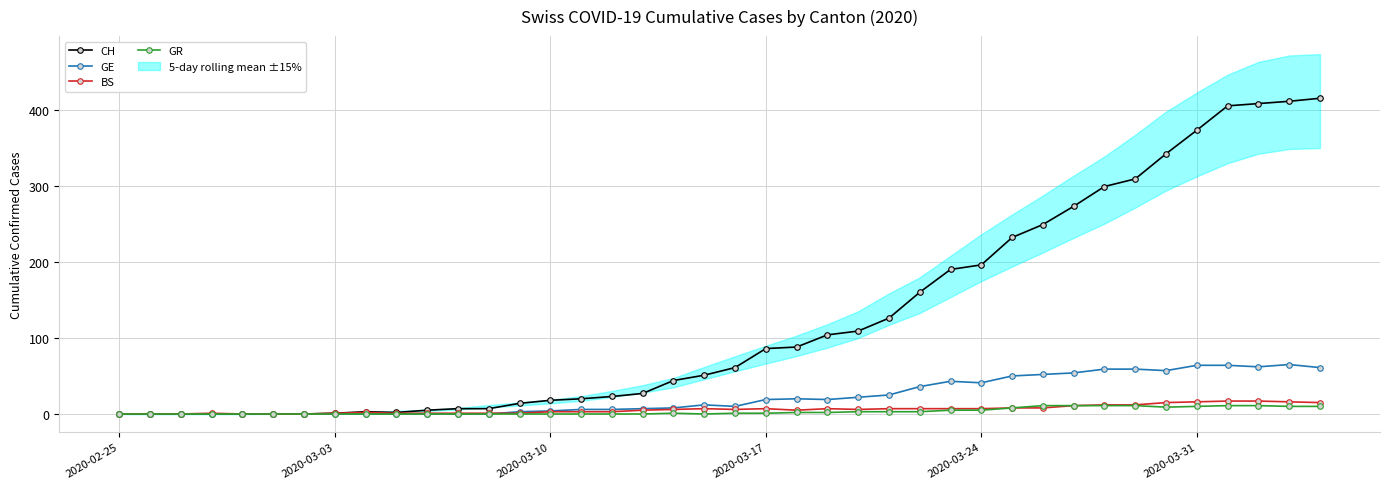

True or false: CH and GR intersect in this chart.

False